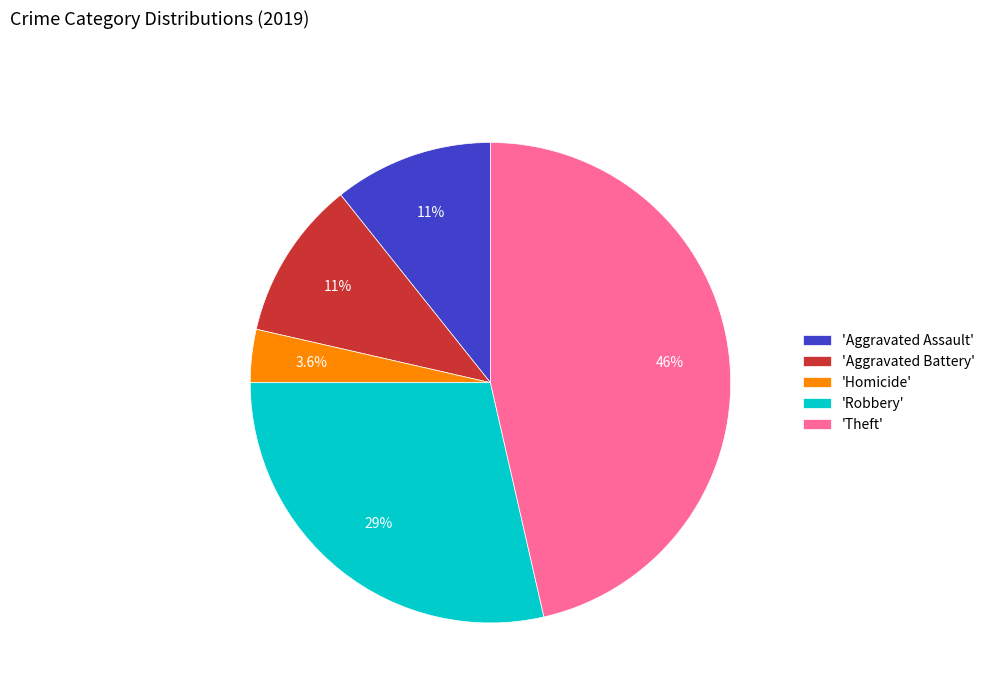

What is the smallest slice in the pie chart?

'Homicide'